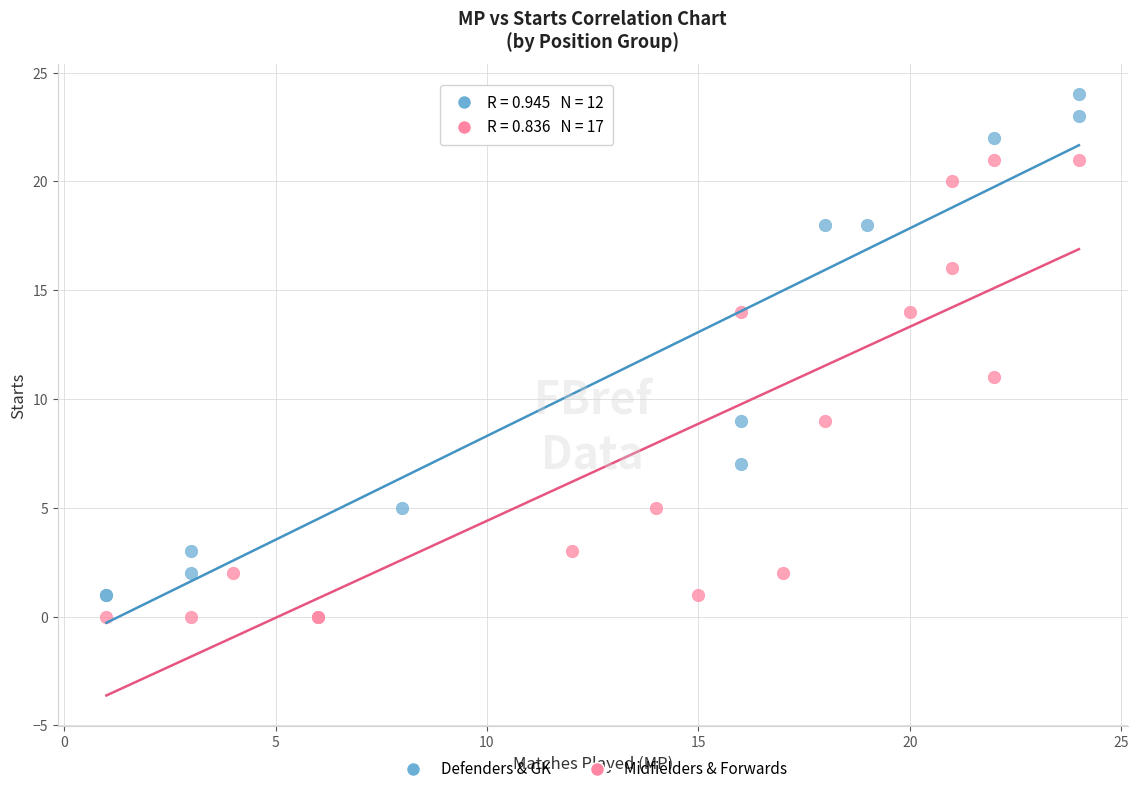

What are all the series names shown in the legend?

Defenders & GK, Midfielders & Forwards